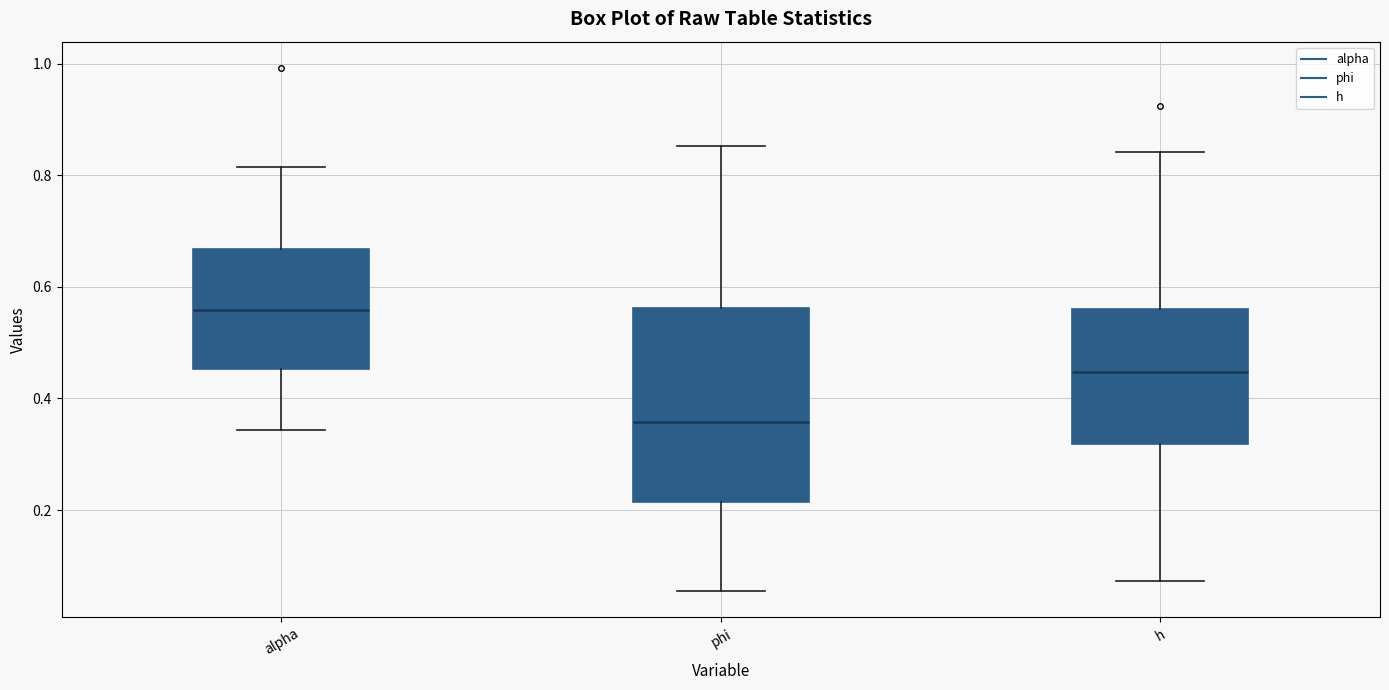

Where is the upper edge of the box for alpha on the y-axis? The values are not printed on the chart, so give them approximately, as read against the axis.

0.66